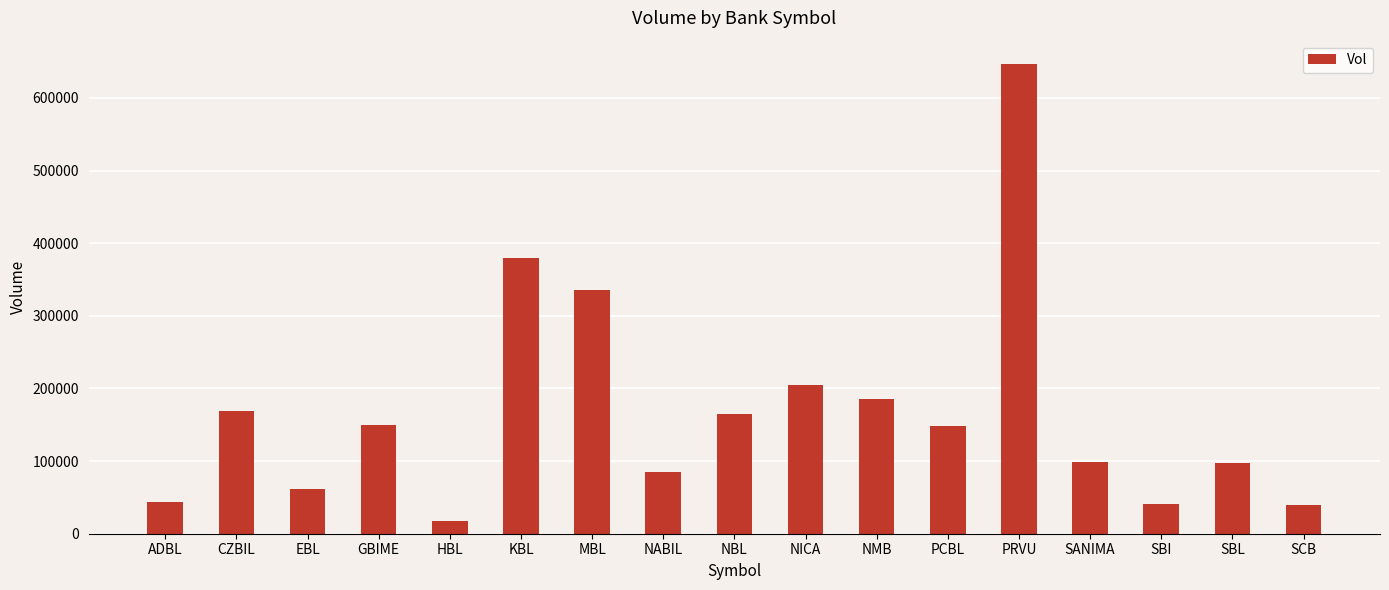

Which label corresponds to the smallest value in the chart?

HBL